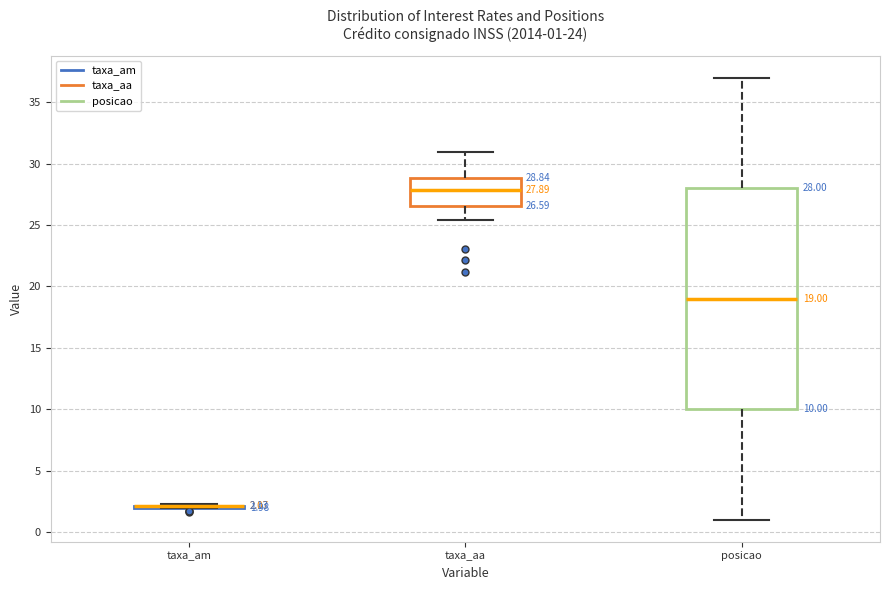

Which box is the tallest, from its lower edge to its upper edge?

posicao